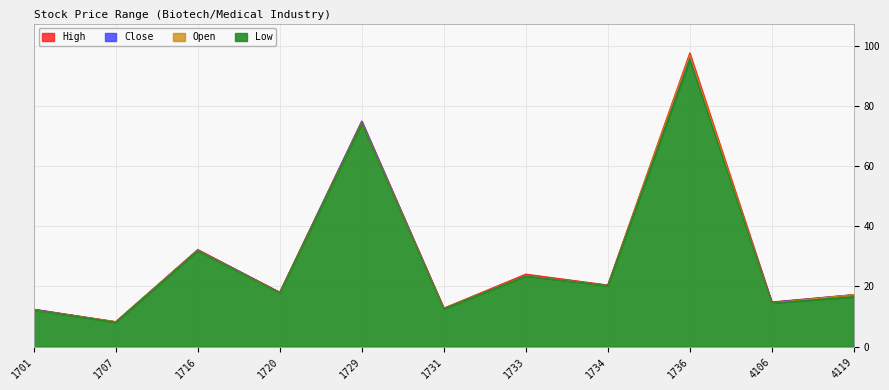

Reading right to left, extract all data points from this chart.

Open: 17.3	14.5	97.0	20.4	23.6	12.7	74.5	17.9	32.0	8.3	12.2
High: 17.3	14.8	97.7	20.5	24.1	12.8	75.0	18.1	32.3	8.3	12.4
Low: 16.6	14.5	95.5	20.3	23.5	12.6	74.3	17.9	31.9	8.1	12.2
Close: 17.2	14.8	96.2	20.4	23.6	12.7	75.0	18.1	32.1	8.2	12.4